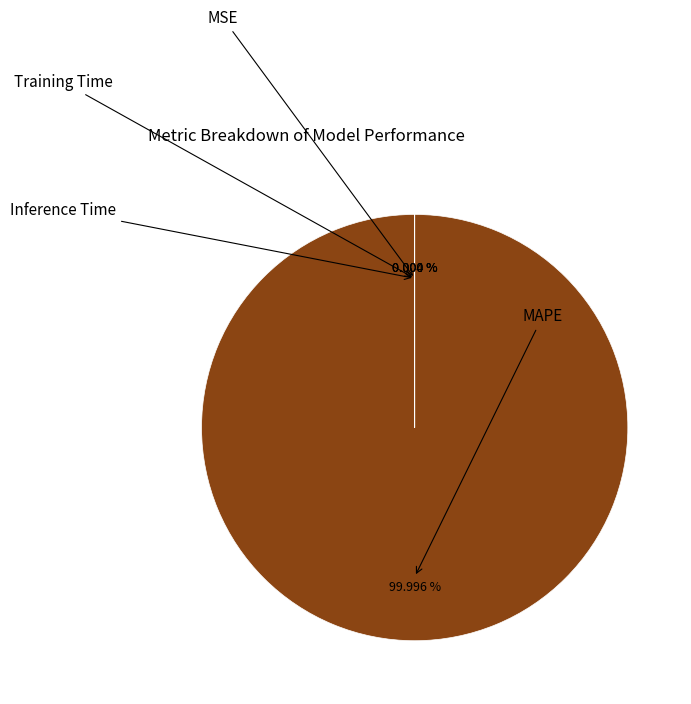

What is the smallest slice in the pie chart?

Inference Time